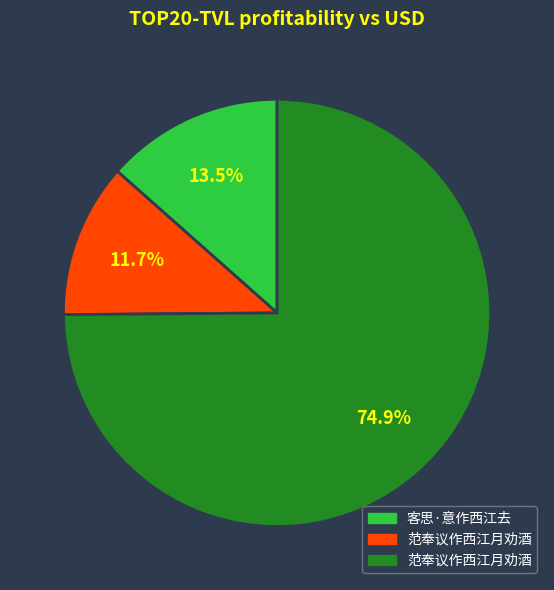

Is there any slice that represents more than half of the pie?

Yes